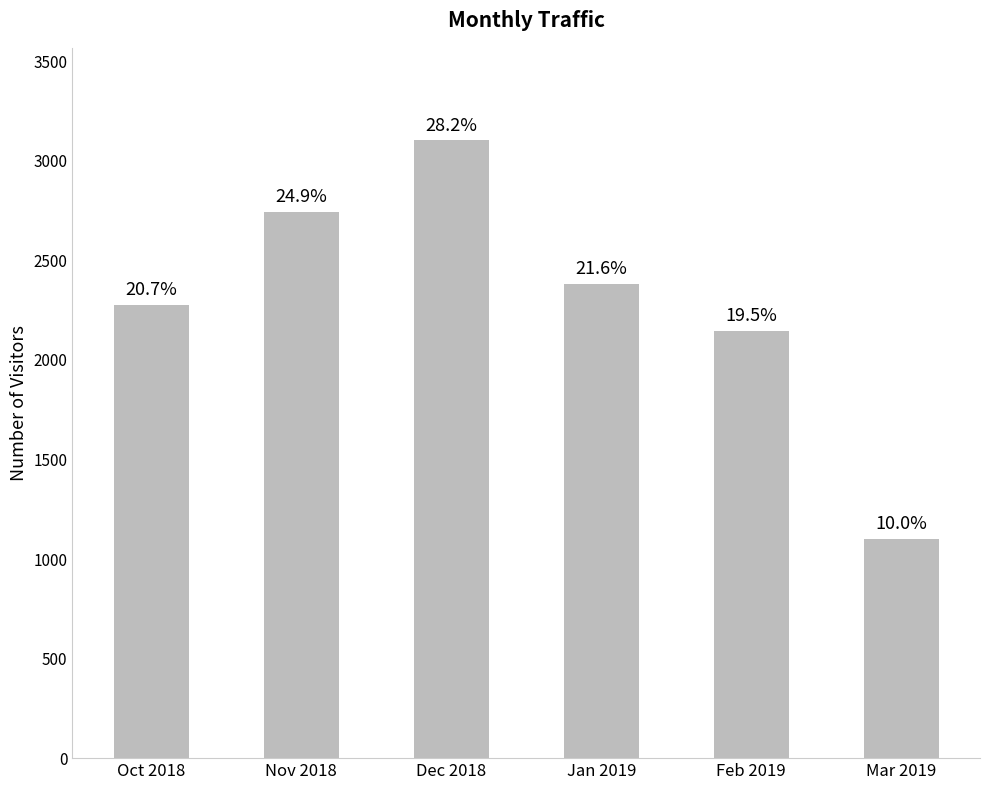

List the labels in order of value, smallest first.

Mar 2019, Feb 2019, Oct 2018, Jan 2019, Nov 2018, Dec 2018